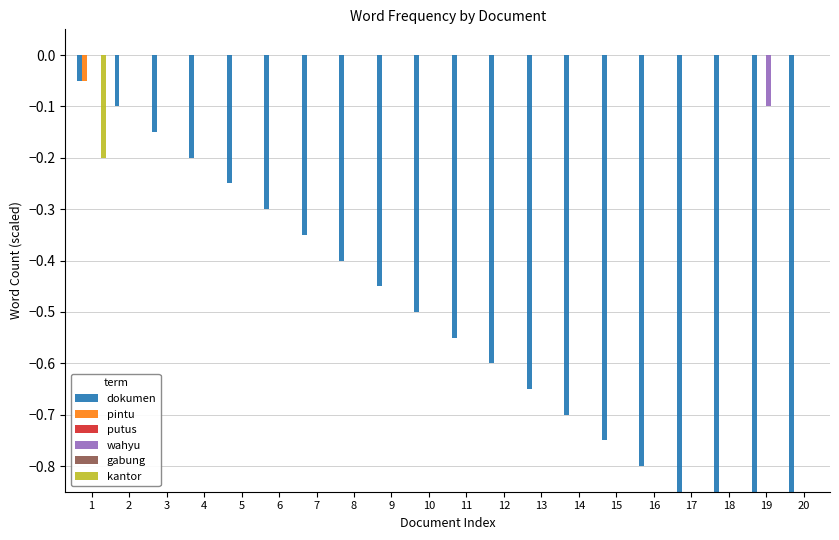

What are all the series names shown in the legend?

dokumen, pintu, putus, wahyu, gabung, kantor